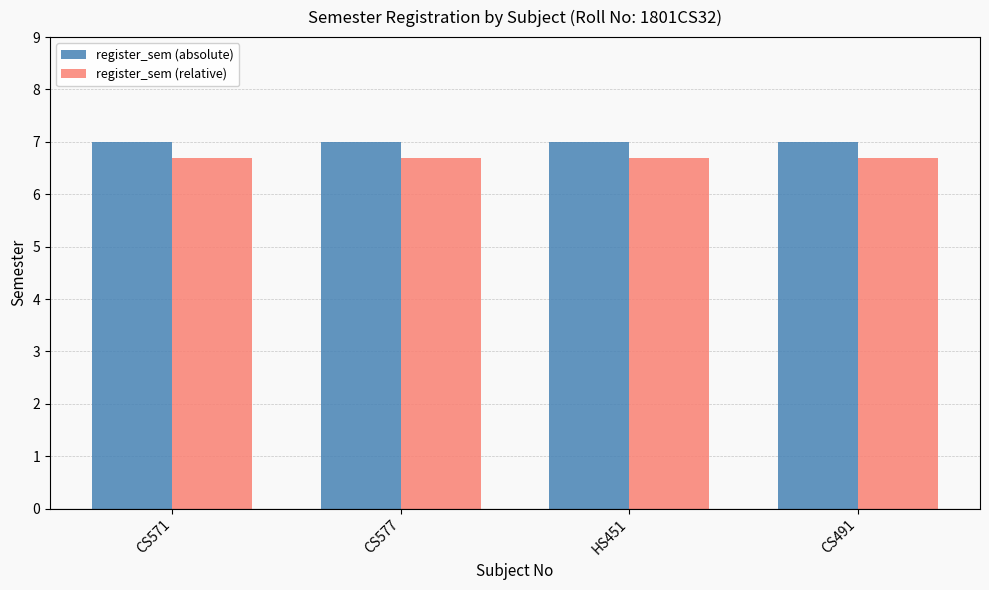

Reading left to right, extract all data points from this chart.

register_sem (absolute): 7.0	7.0	7.0	7.0
register_sem (relative): 6.7	6.7	6.7	6.7